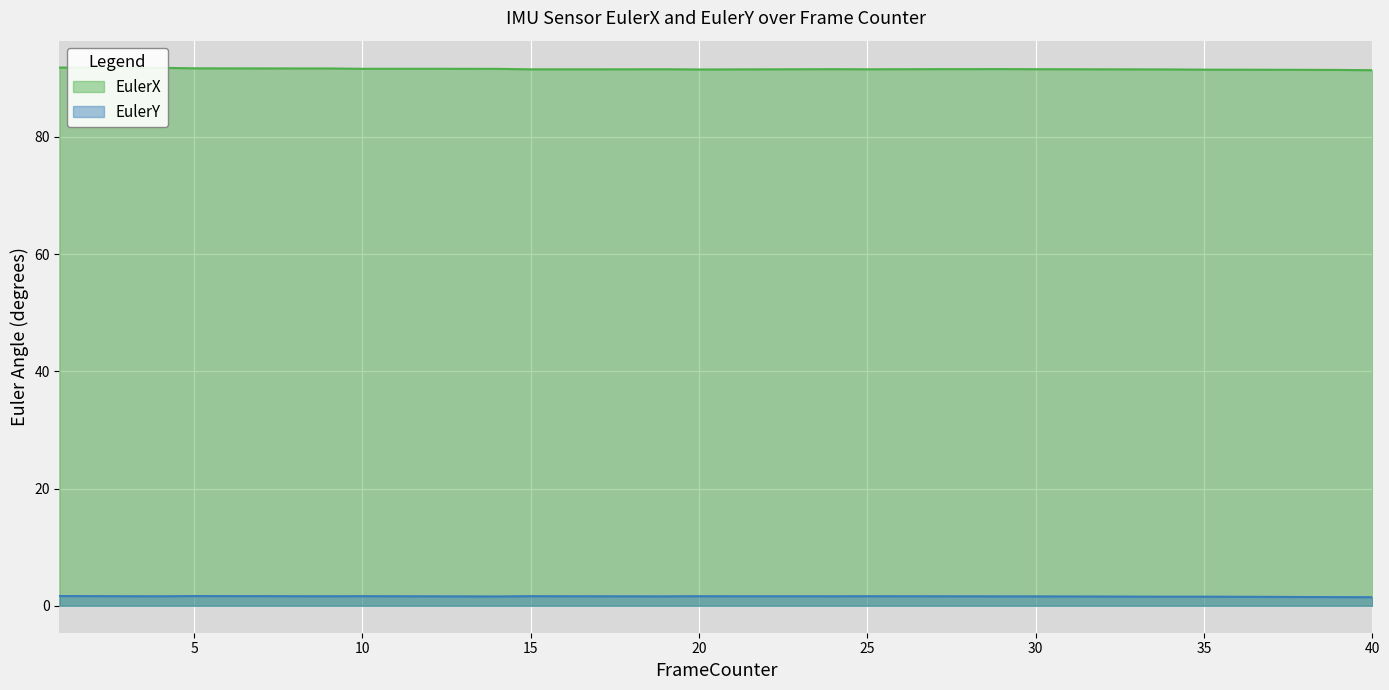

In EulerX, how many points are higher than both neighbors (excluding endpoints)?

3